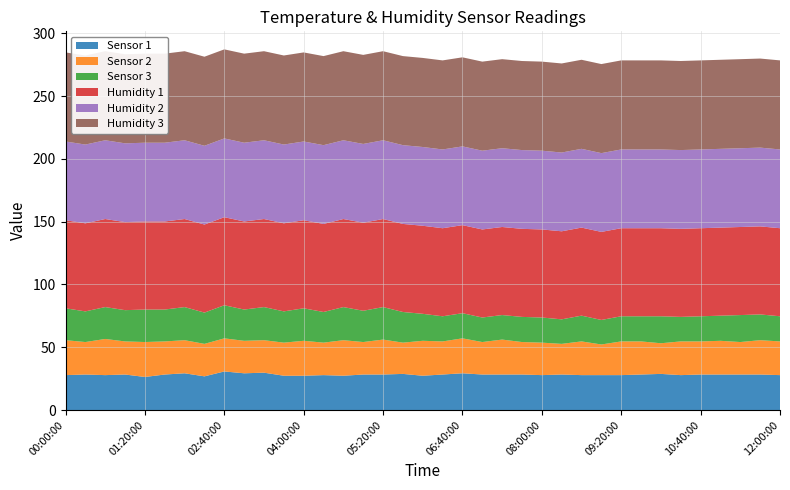

Reading left to right, extract all data points from this chart.

Sensor 1: 00:00:00=27.8	00:20:00=28.3	00:40:00=27.8	01:00:00=28.3	01:20:00=26.4	01:40:00=28.3	02:00:00=29.3	02:20:00=26.8	02:40:00=30.7	03:00:00=29.3	03:20:00=29.8	03:40:00=27.3	04:00:00=27.3	04:20:00=27.8	04:40:00=27.3	05:00:00=28.3	05:20:00=28.3	05:40:00=28.8	06:00:00=27.3	06:20:00=28.3	06:40:00=29.3	07:00:00=28.3	07:20:00=28.3	07:40:00=28.3	08:00:00=27.8	08:20:00=28.3	08:40:00=27.8	09:00:00=27.8	09:20:00=27.8	09:40:00=28.3	10:00:00=28.8	10:20:00=27.8	10:40:00=28.3	11:00:00=28.3	11:20:00=28.3	11:40:00=28.3	12:00:00=27.8
Sensor 2: 00:00:00=27.8	00:20:00=25.9	00:40:00=28.8	01:00:00=26.4	01:20:00=27.8	01:40:00=26.4	02:00:00=26.4	02:20:00=25.9	02:40:00=26.4	03:00:00=25.9	03:20:00=25.9	03:40:00=26.4	04:00:00=27.8	04:20:00=25.9	04:40:00=28.3	05:00:00=25.9	05:20:00=27.8	05:40:00=24.9	06:00:00=27.8	06:20:00=26.4	06:40:00=27.8	07:00:00=25.9	07:20:00=27.8	07:40:00=25.9	08:00:00=25.9	08:20:00=24.4	08:40:00=26.8	09:00:00=24.4	09:20:00=26.8	09:40:00=26.4	10:00:00=24.4	10:20:00=26.8	10:40:00=26.4	11:00:00=26.8	11:20:00=25.9	11:40:00=27.3	12:00:00=26.8
Sensor 3: 00:00:00=25.4	00:20:00=24.4	00:40:00=25.4	01:00:00=24.9	01:20:00=25.9	01:40:00=25.4	02:00:00=26.4	02:20:00=24.9	02:40:00=26.4	03:00:00=24.9	03:20:00=26.4	03:40:00=24.9	04:00:00=25.9	04:20:00=24.4	04:40:00=26.4	05:00:00=24.9	05:20:00=25.9	05:40:00=24.4	06:00:00=21.5	06:20:00=20.0	06:40:00=20.0	07:00:00=19.5	07:20:00=19.5	07:40:00=20.0	08:00:00=20.0	08:20:00=19.5	08:40:00=20.5	09:00:00=19.5	09:20:00=20.0	09:40:00=20.0	10:00:00=21.5	10:20:00=19.5	10:40:00=20.0	11:00:00=20.0	11:20:00=21.5	11:40:00=20.5	12:00:00=20.0
Humidity 1: 00:00:00=70.1	00:20:00=70.1	00:40:00=70.1	01:00:00=70.1	01:20:00=70.1	01:40:00=70.1	02:00:00=70.1	02:20:00=70.1	02:40:00=70.1	03:00:00=70.1	03:20:00=70.1	03:40:00=70.1	04:00:00=70.1	04:20:00=70.1	04:40:00=70.1	05:00:00=70.1	05:20:00=70.1	05:40:00=70.1	06:00:00=70.1	06:20:00=70.1	06:40:00=70.1	07:00:00=70.1	07:20:00=70.1	07:40:00=70.1	08:00:00=70.1	08:20:00=70.1	08:40:00=70.1	09:00:00=70.1	09:20:00=70.1	09:40:00=70.1	10:00:00=70.1	10:20:00=70.1	10:40:00=70.1	11:00:00=70.1	11:20:00=70.1	11:40:00=70.1	12:00:00=70.1
Humidity 2: 00:00:00=62.7	00:20:00=62.7	00:40:00=62.7	01:00:00=62.7	01:20:00=62.7	01:40:00=62.7	02:00:00=62.7	02:20:00=62.7	02:40:00=62.7	03:00:00=62.7	03:20:00=62.7	03:40:00=62.7	04:00:00=62.7	04:20:00=62.7	04:40:00=62.7	05:00:00=62.7	05:20:00=62.7	05:40:00=62.7	06:00:00=62.7	06:20:00=62.7	06:40:00=62.7	07:00:00=62.7	07:20:00=62.7	07:40:00=62.7	08:00:00=62.7	08:20:00=62.7	08:40:00=62.7	09:00:00=62.7	09:20:00=62.7	09:40:00=62.7	10:00:00=62.7	10:20:00=62.7	10:40:00=62.7	11:00:00=62.7	11:20:00=62.7	11:40:00=62.7	12:00:00=62.7
Humidity 3: 00:00:00=70.9	00:20:00=70.9	00:40:00=70.9	01:00:00=70.9	01:20:00=70.9	01:40:00=70.9	02:00:00=70.9	02:20:00=70.9	02:40:00=70.9	03:00:00=70.9	03:20:00=70.9	03:40:00=70.9	04:00:00=70.9	04:20:00=70.9	04:40:00=70.9	05:00:00=70.9	05:20:00=70.9	05:40:00=70.9	06:00:00=70.9	06:20:00=70.9	06:40:00=70.9	07:00:00=70.9	07:20:00=70.9	07:40:00=70.9	08:00:00=70.9	08:20:00=70.9	08:40:00=70.9	09:00:00=70.9	09:20:00=70.9	09:40:00=70.9	10:00:00=70.9	10:20:00=70.9	10:40:00=70.9	11:00:00=70.9	11:20:00=70.9	11:40:00=70.9	12:00:00=70.9